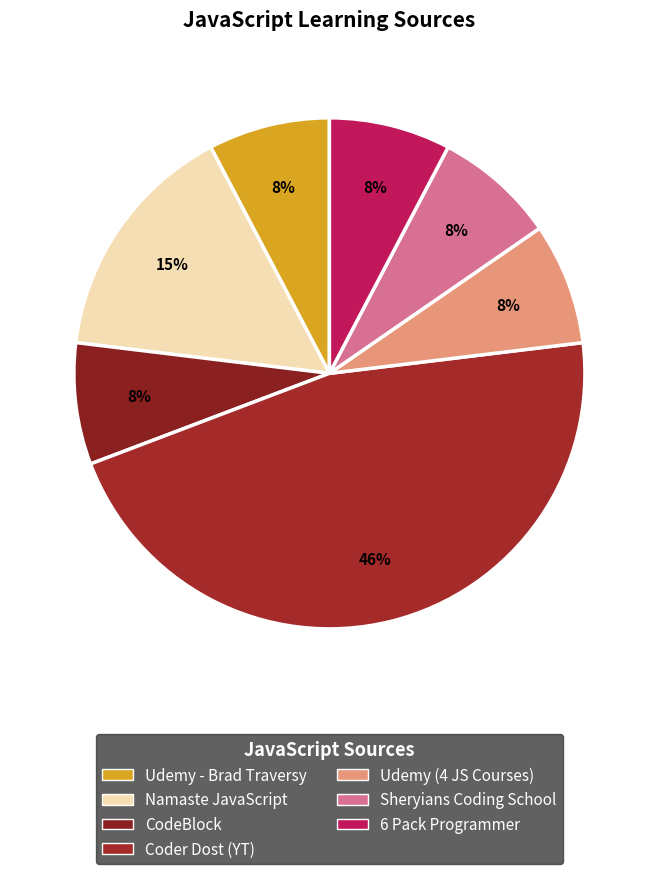

Rank the categories by value from lowest to highest.

Udemy - Brad Traversy, CodeBlock, Udemy (4 JS Courses), Sheryians Coding School, 6 Pack Programmer, Namaste JavaScript, Coder Dost (YT)